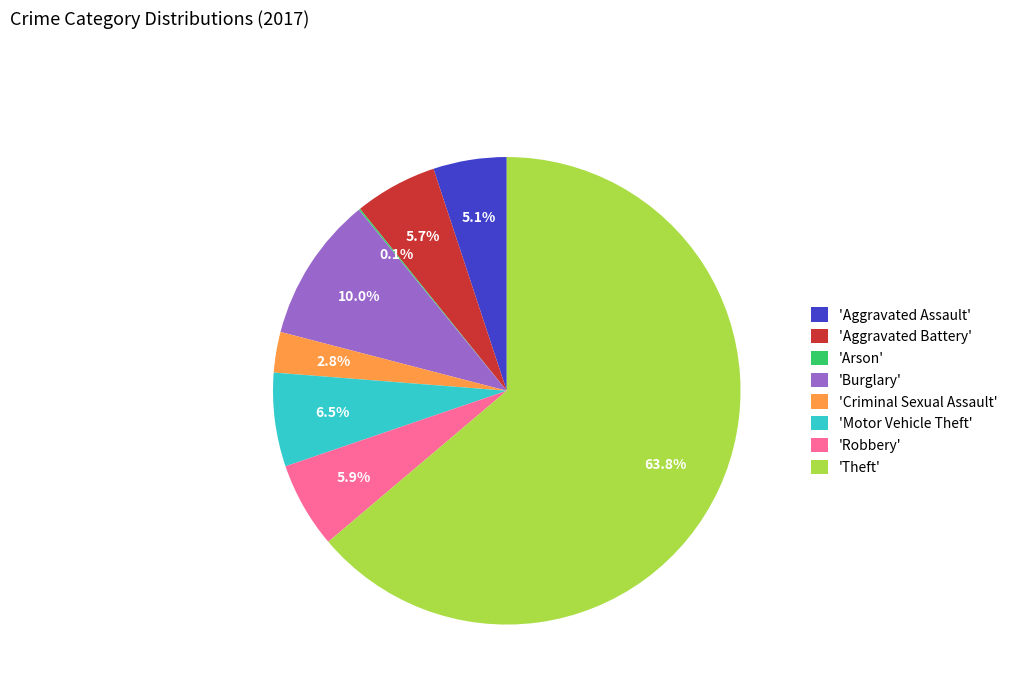

Is there any slice that represents more than half of the pie?

Yes